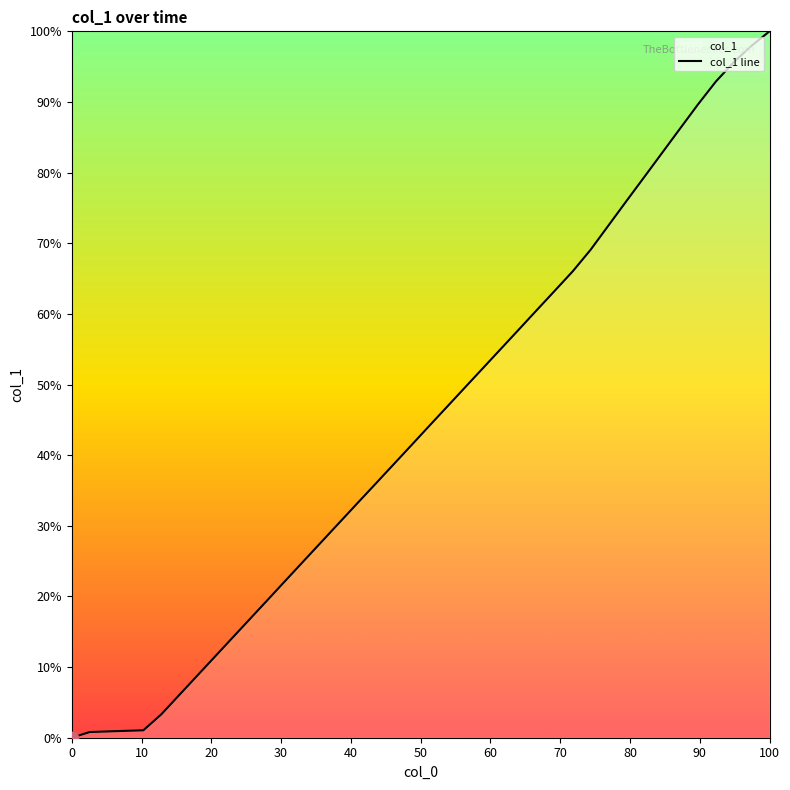

What is the maximum value shown in the chart?

100.0